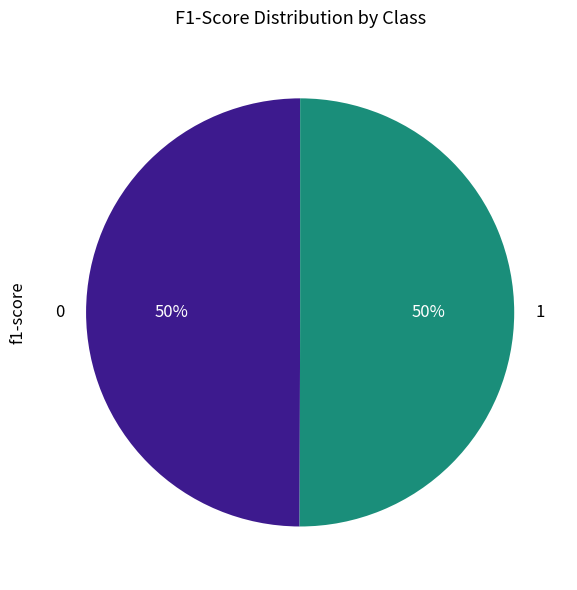

True or false: 1 accounts for 50% of the total.

True